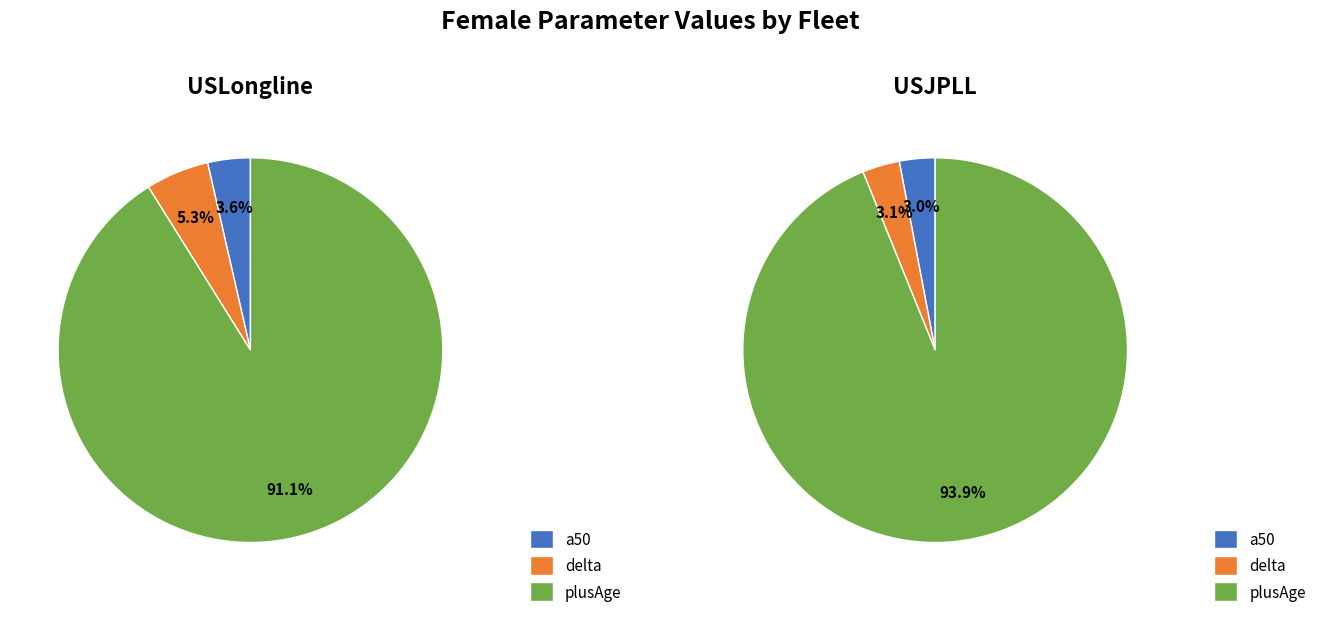

To the nearest percent, what is the average slice percentage?

33%